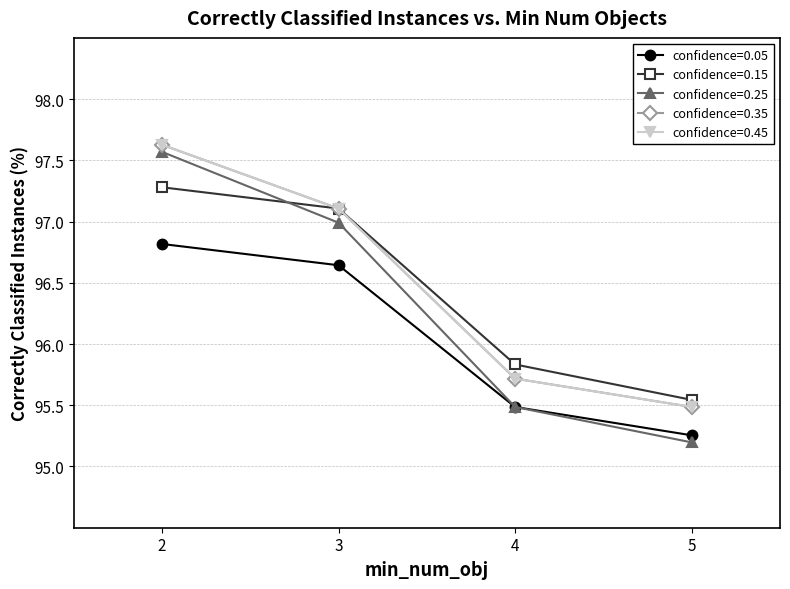

Is this an area chart (filled region under the line)?

No